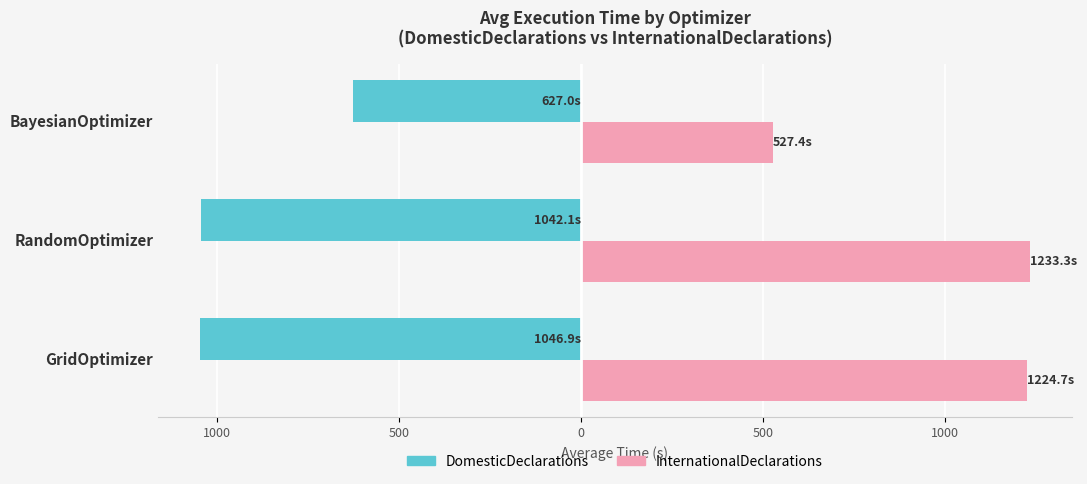

What are all the series names shown in the legend?

DomesticDeclarations, InternationalDeclarations